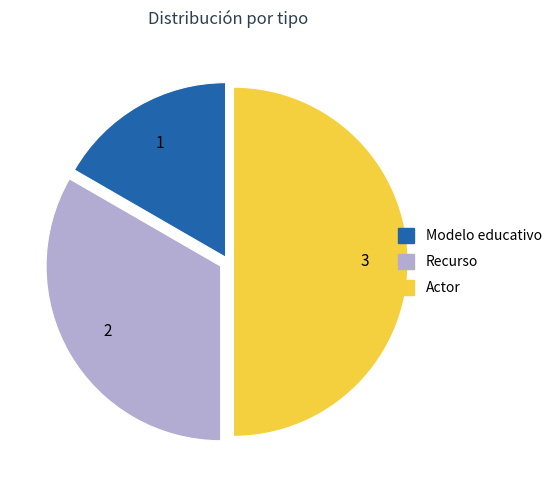

Which has a higher value, Actor or Modelo educativo?

Actor